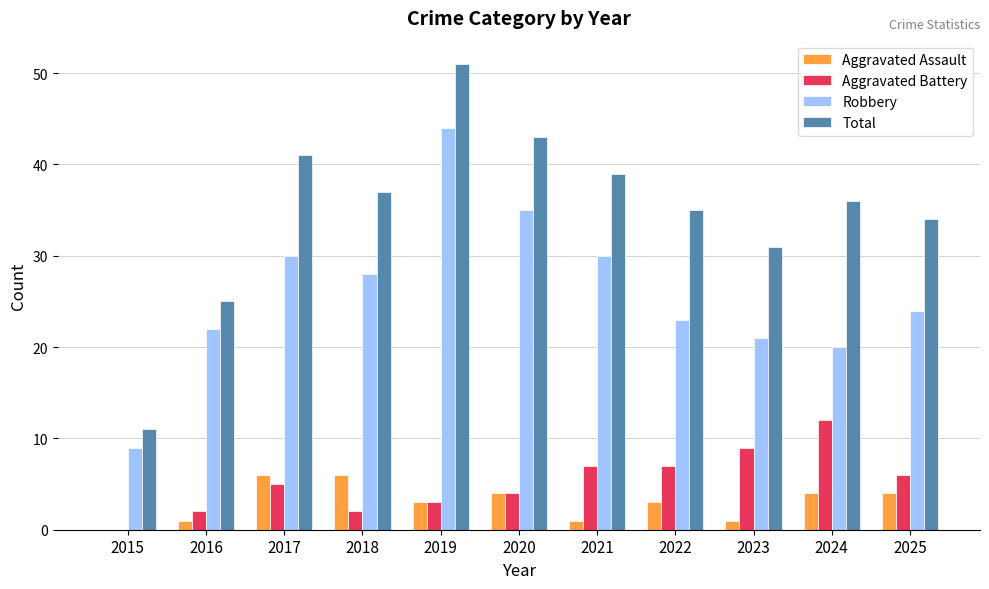

Reading left to right, what are all the values shown in this chart?

Aggravated Assault: 2015=0	2016=1	2017=6	2018=6	2019=3	2020=4	2021=1	2022=3	2023=1	2024=4	2025=4
Aggravated Battery: 2015=0	2016=2	2017=5	2018=2	2019=3	2020=4	2021=7	2022=7	2023=9	2024=12	2025=6
Robbery: 2015=9	2016=22	2017=30	2018=28	2019=44	2020=35	2021=30	2022=23	2023=21	2024=20	2025=24
Total: 2015=11	2016=25	2017=41	2018=37	2019=51	2020=43	2021=39	2022=35	2023=31	2024=36	2025=34